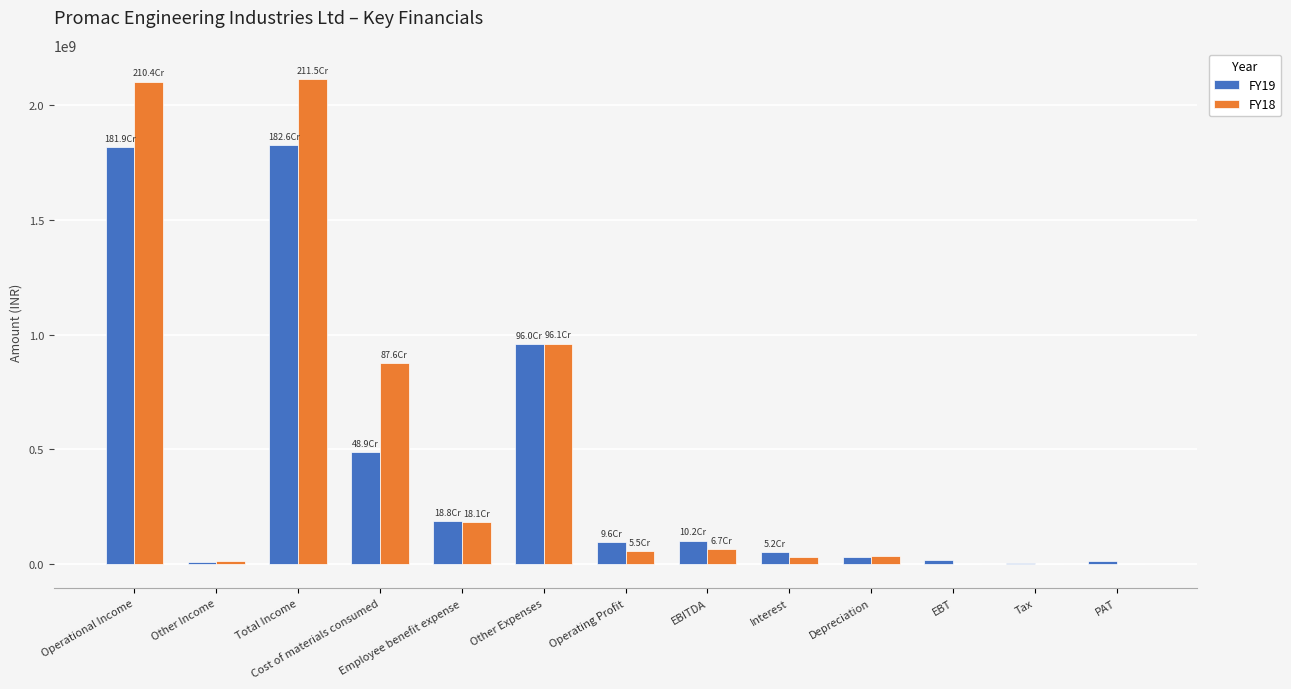

Count the number of data series in this chart.

2